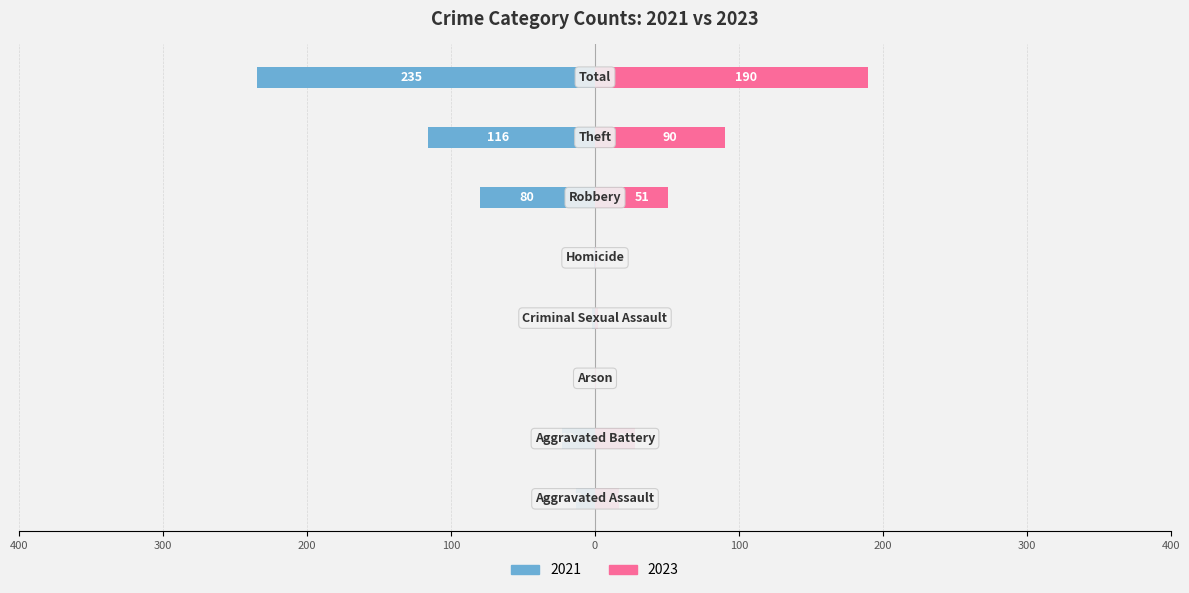

Which series changed the most between Criminal Sexual Assault and Robbery?

2021